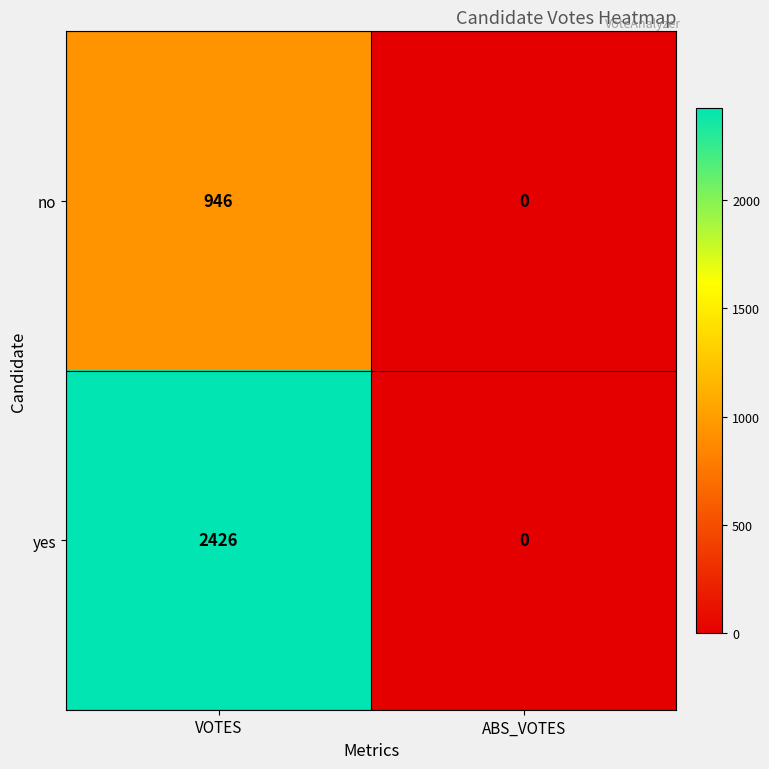

Reading left to right, extract all data points from this chart.

no: VOTES=946	ABS_VOTES=0
yes: VOTES=2426	ABS_VOTES=0